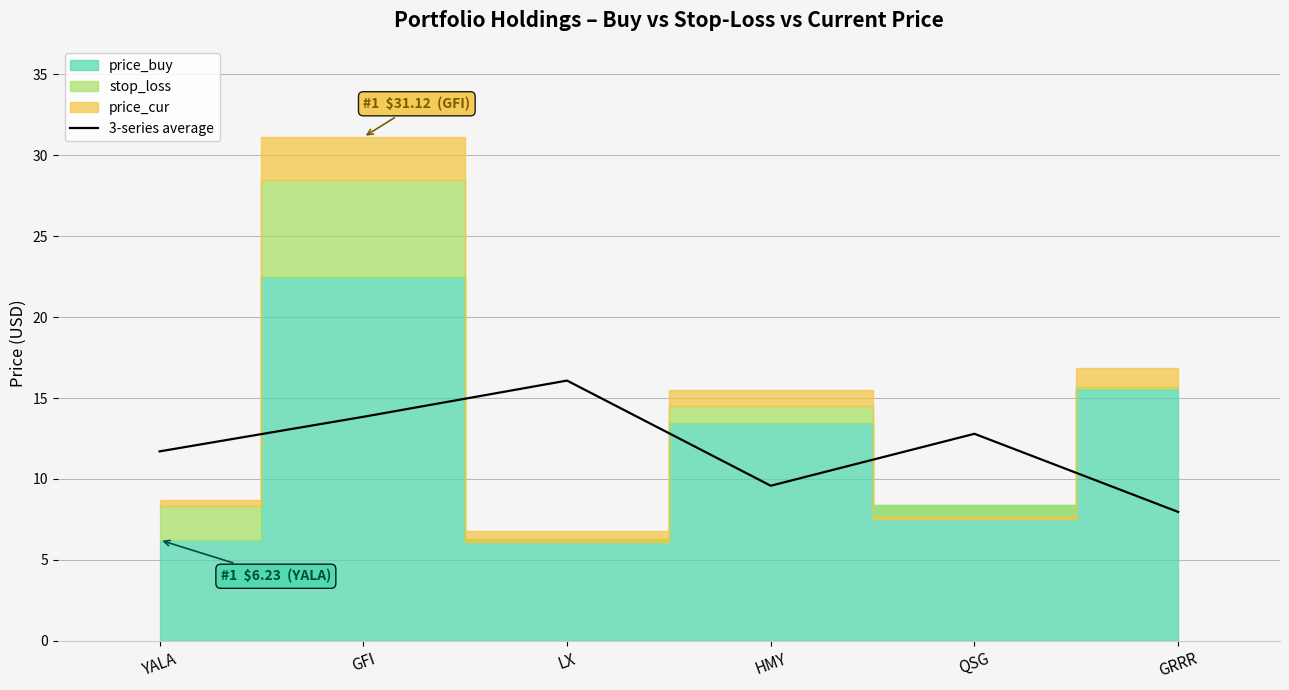

Reading left to right, what are all the values shown in this chart?

11.7	13.8	16.1	9.6	12.8	8.0